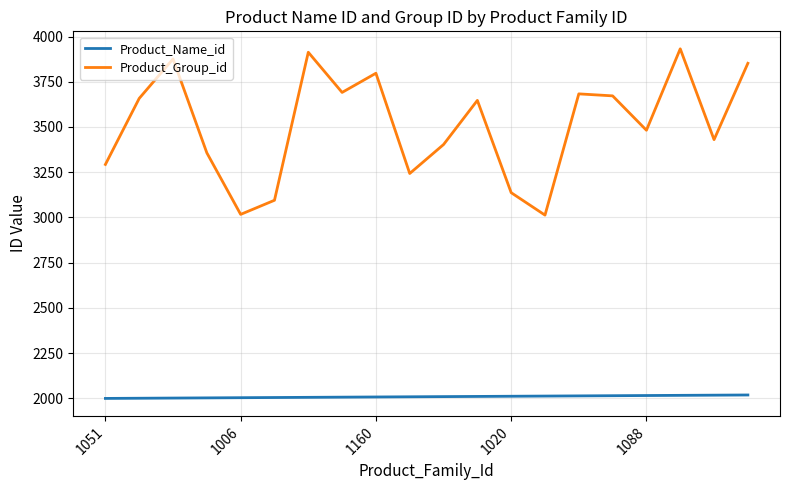

Which series has the largest range (max minus min)?

Product_Group_id